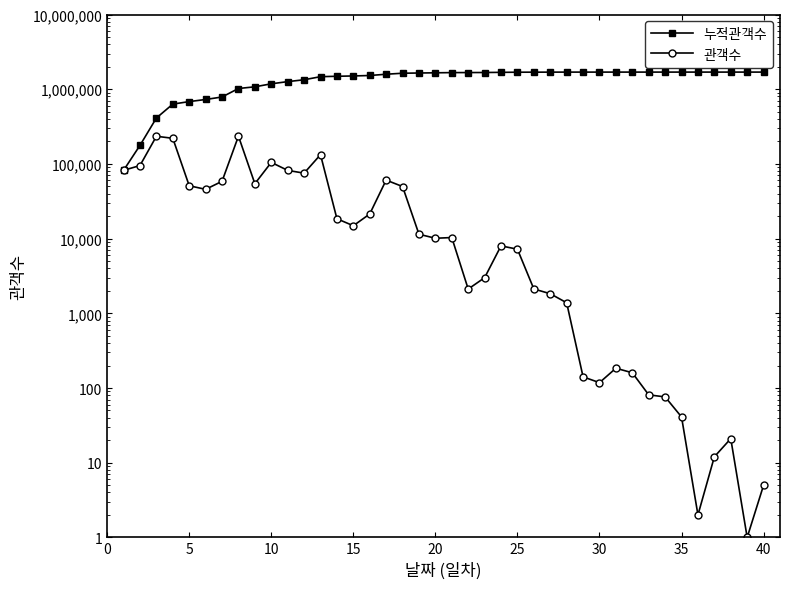

In 관객수, how many points are higher than both neighbors (excluding endpoints)?

9